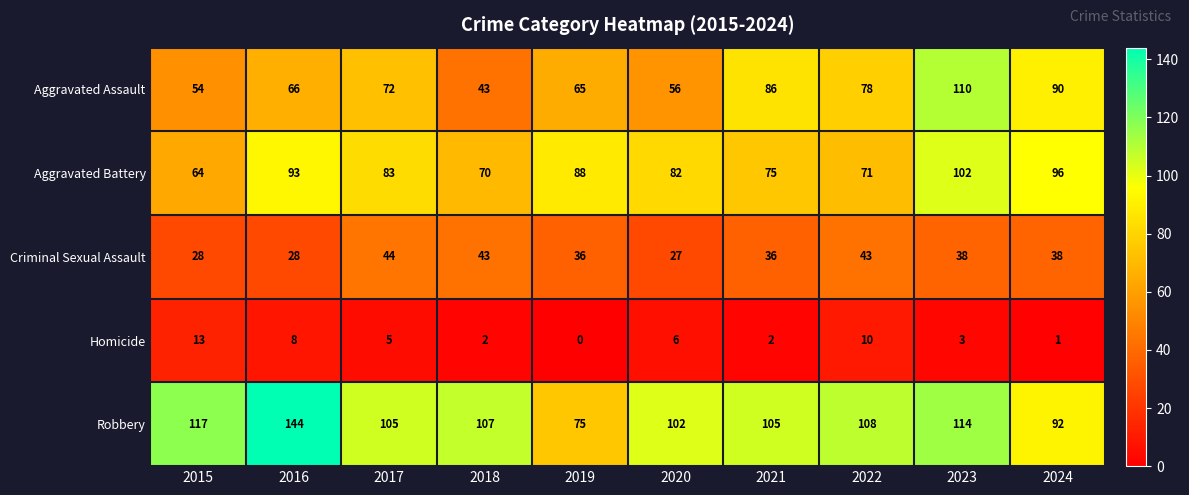

What is the difference between the second highest and minimum values in the Aggravated Assault series?

47